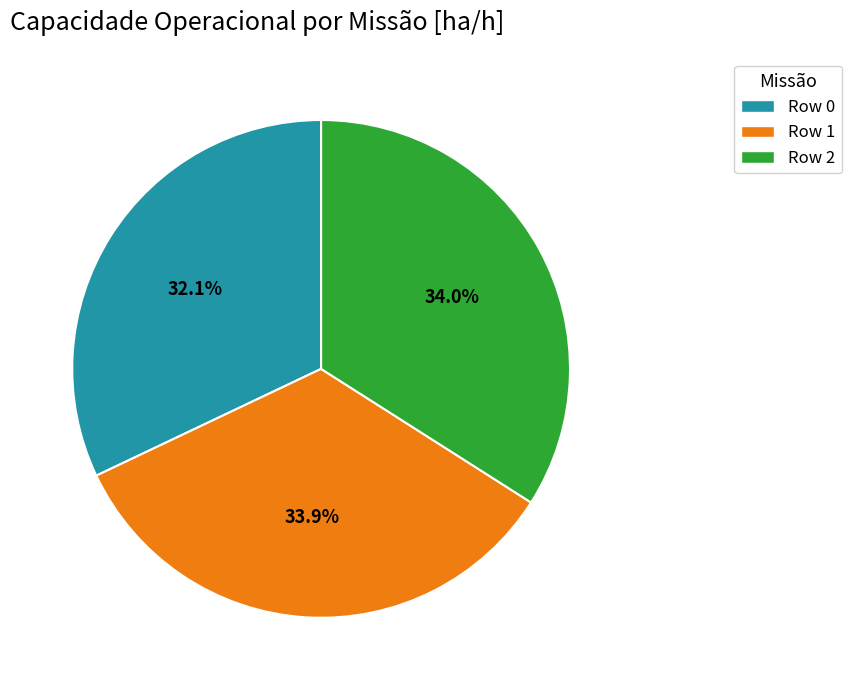

To the nearest percent, what portion does Row 0 represent?

32%